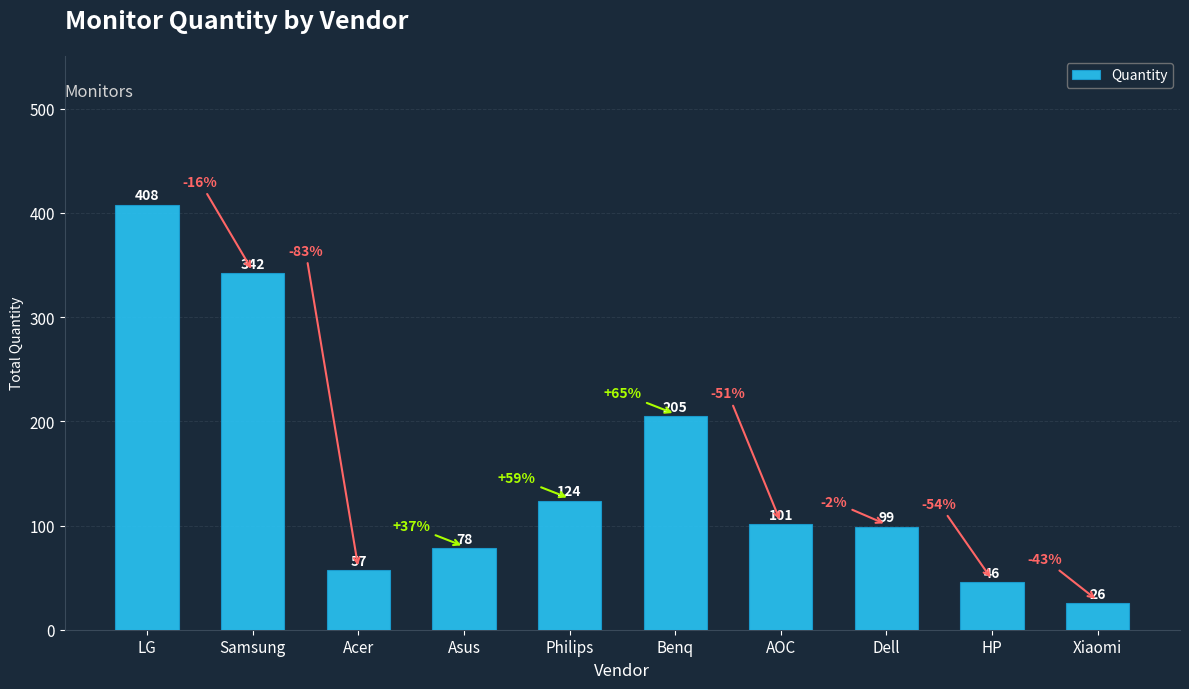

What is the minimum value shown in the chart?

26